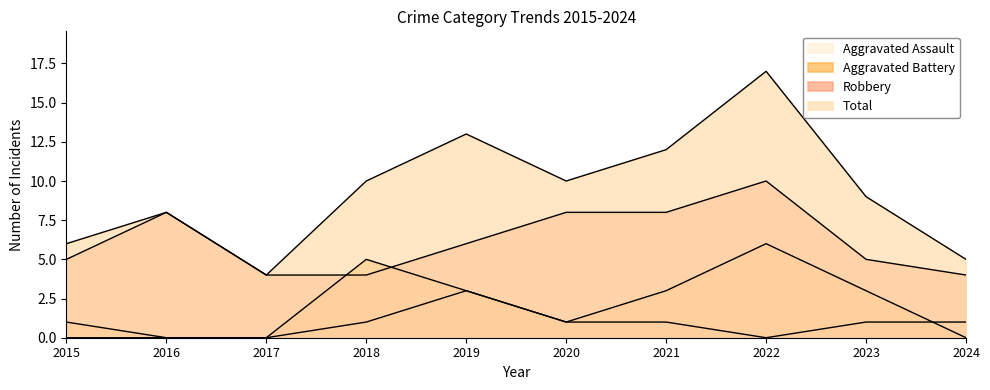

Reading left to right, list all the values displayed in this chart.

Aggravated Assault: 2015=0	2016=0	2017=0	2018=1	2019=3	2020=1	2021=1	2022=0	2023=1	2024=1
Aggravated Battery: 2015=1	2016=0	2017=0	2018=5	2019=3	2020=1	2021=3	2022=6	2023=3	2024=0
Robbery: 2015=5	2016=8	2017=4	2018=4	2019=6	2020=8	2021=8	2022=10	2023=5	2024=4
Total: 2015=6	2016=8	2017=4	2018=10	2019=13	2020=10	2021=12	2022=17	2023=9	2024=5